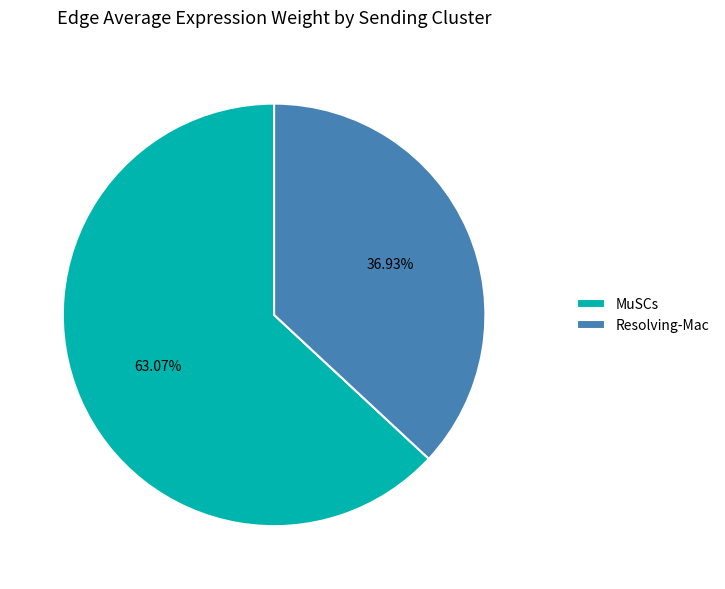

Is there a majority slice in this chart?

Yes